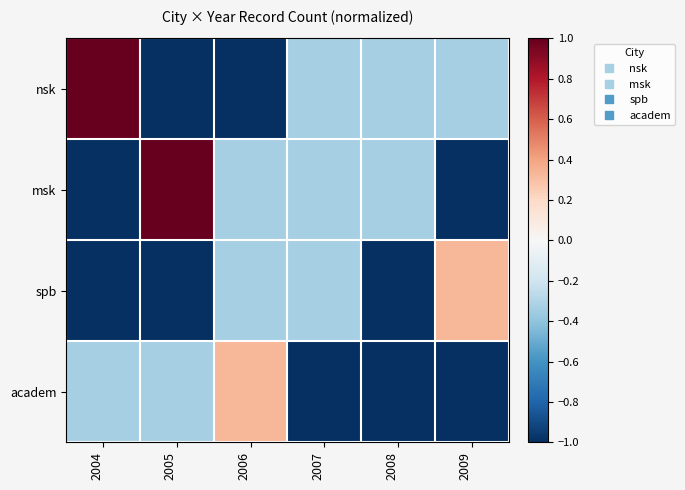

Which series changed the most between 2005 and 2007?

msk